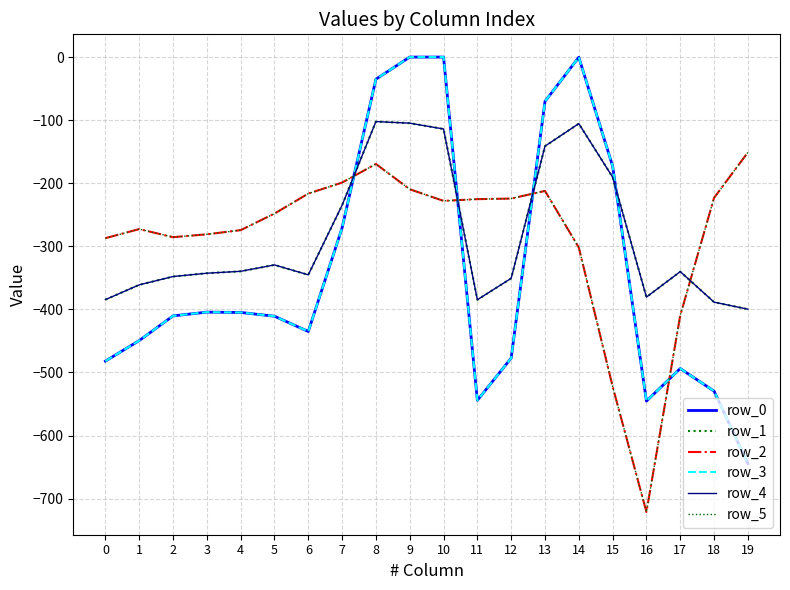

At which label does row_5 first exceed -227?

6